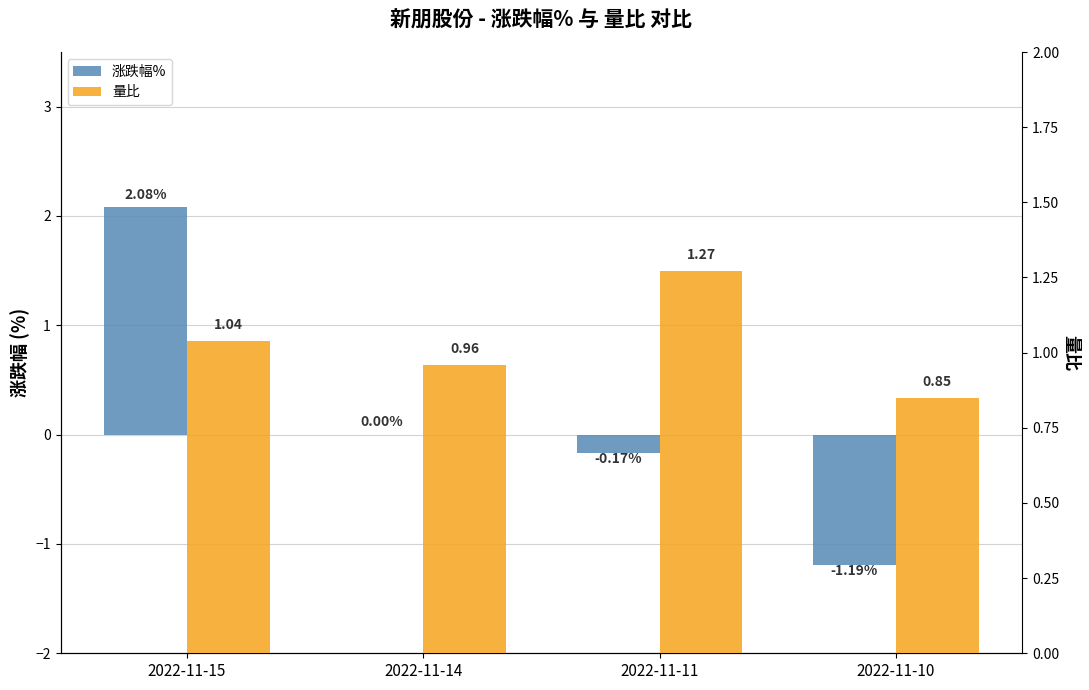

Rank the series by their maximum value, from lowest to highest.

量比, 涨跌幅%